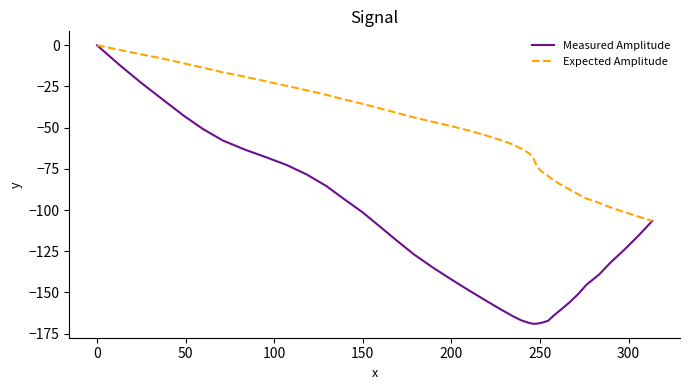

Which series has the largest total across all categories?

Expected Amplitude